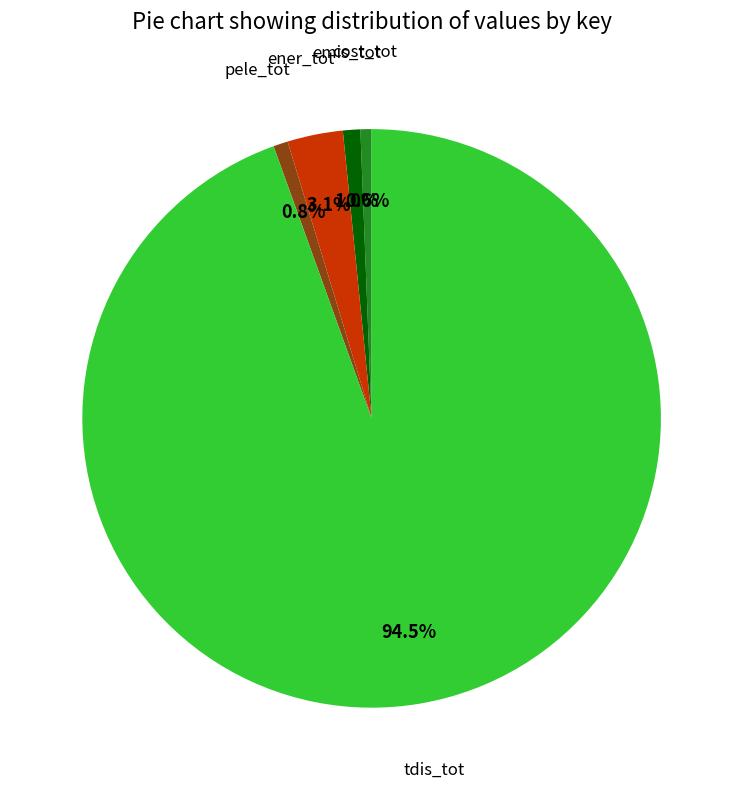

What is the largest slice in the pie chart?

tdis_tot